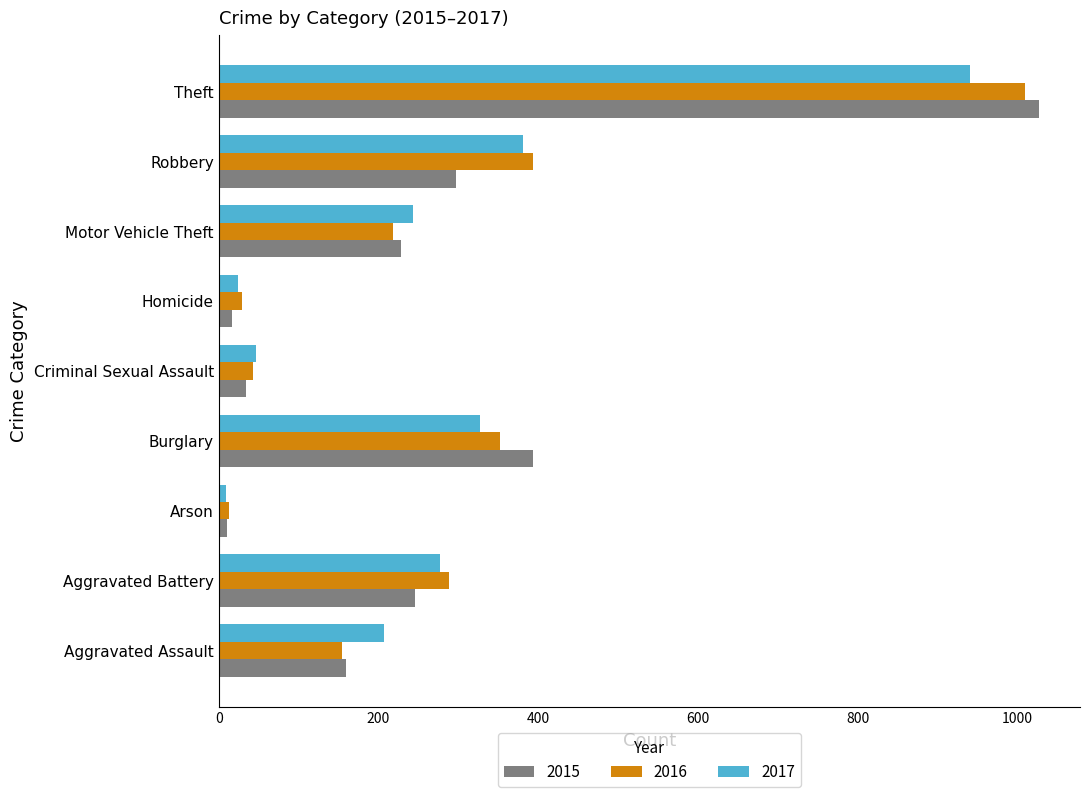

Which series has the widest spread of values?

2015